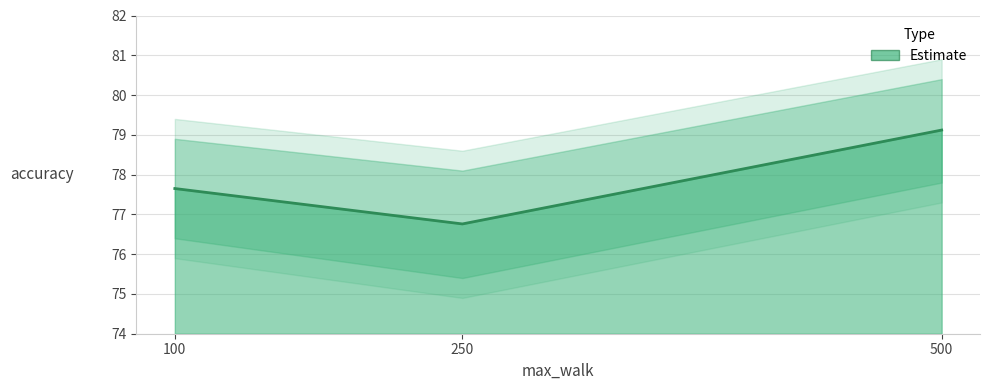

At which label does the data first exceed 77?

100